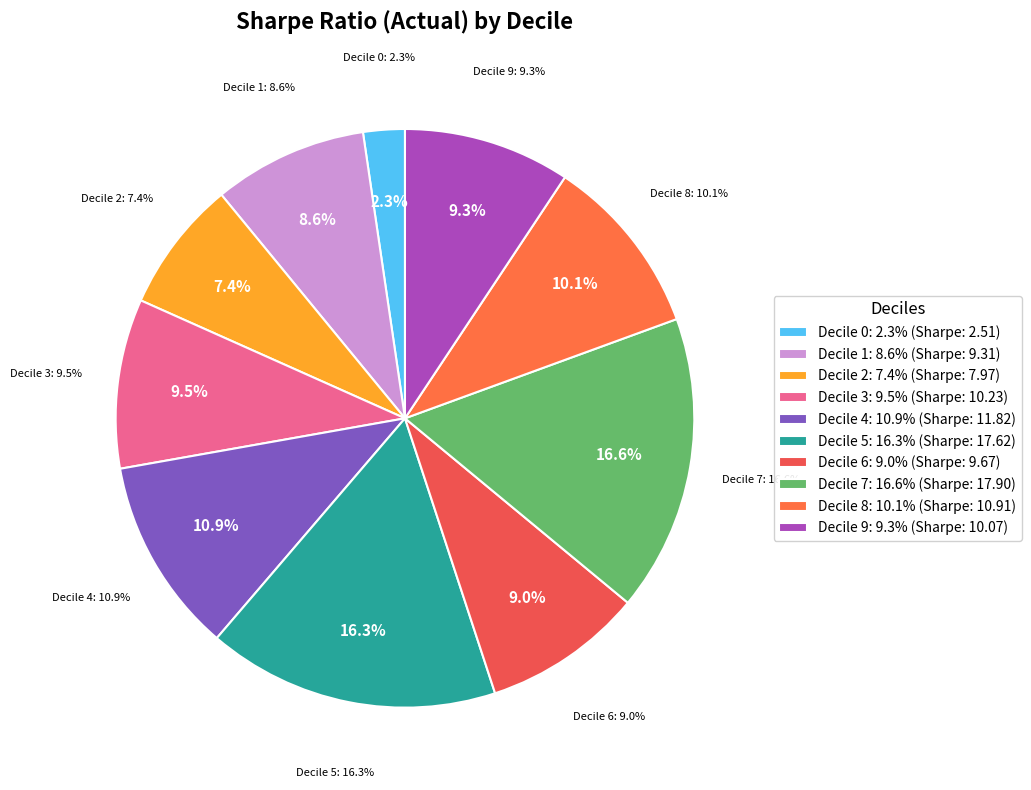

Is there any slice that represents more than half of the pie?

No